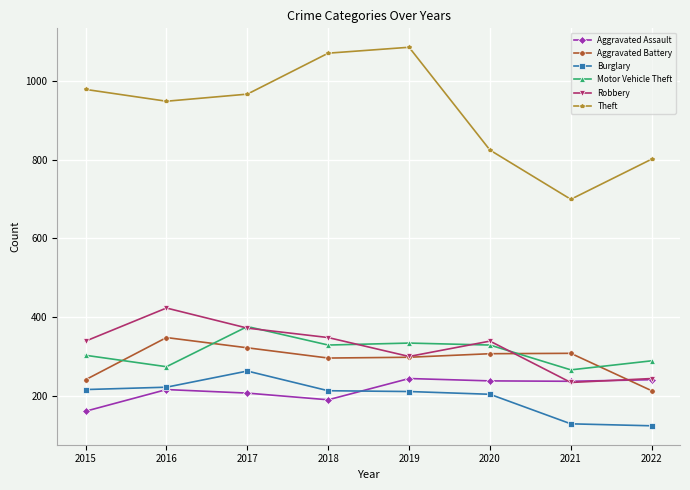

In Robbery, how many points are higher than both neighbors (excluding endpoints)?

2